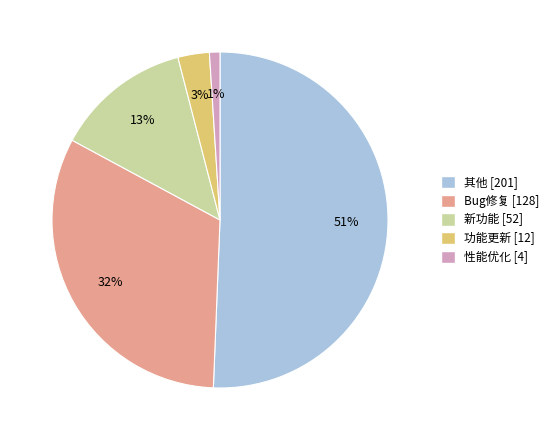

Rank the categories by value from highest to lowest.

其他, Bug修复, 新功能, 功能更新, 性能优化